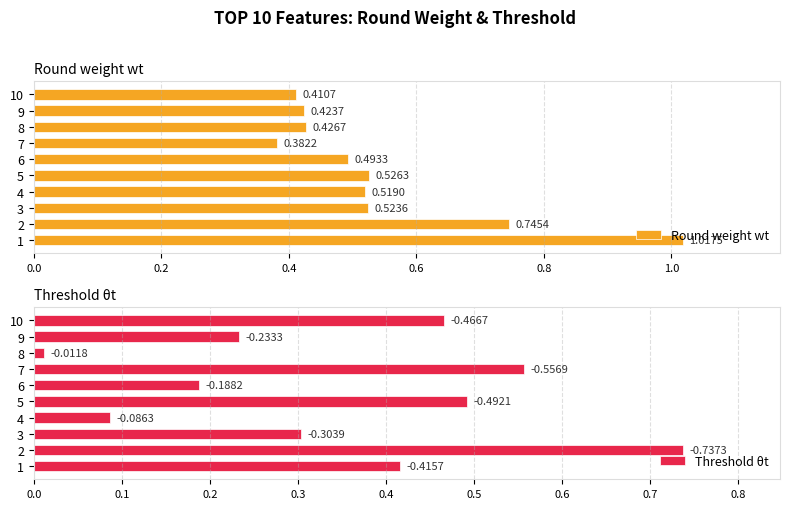

Which series has the largest range (max minus min)?

Threshold θt